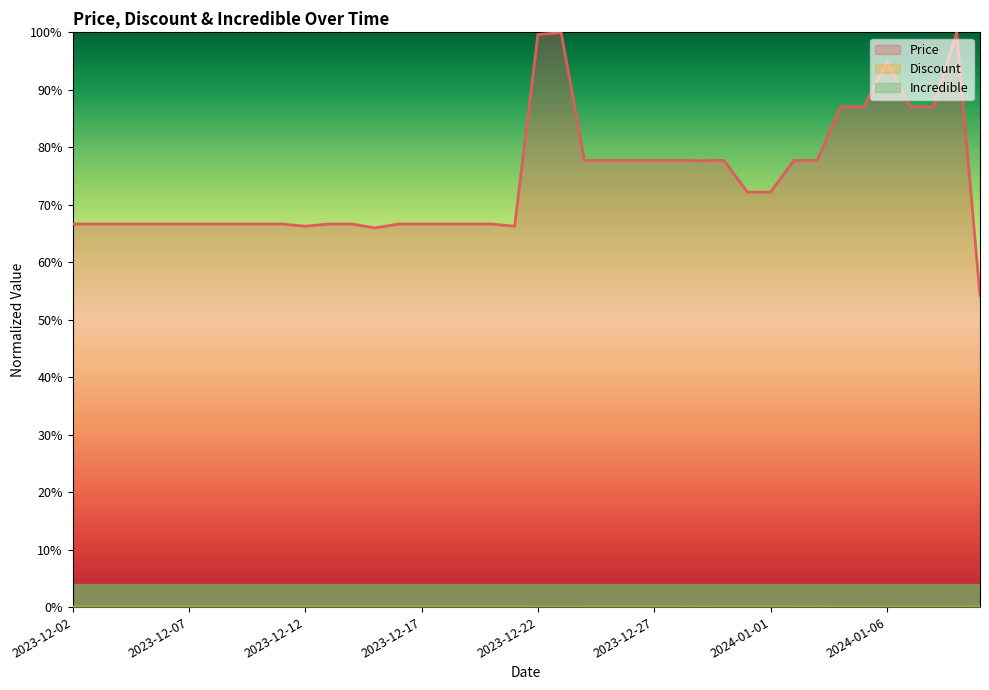

Does the chart display data point markers on the line(s)?

No